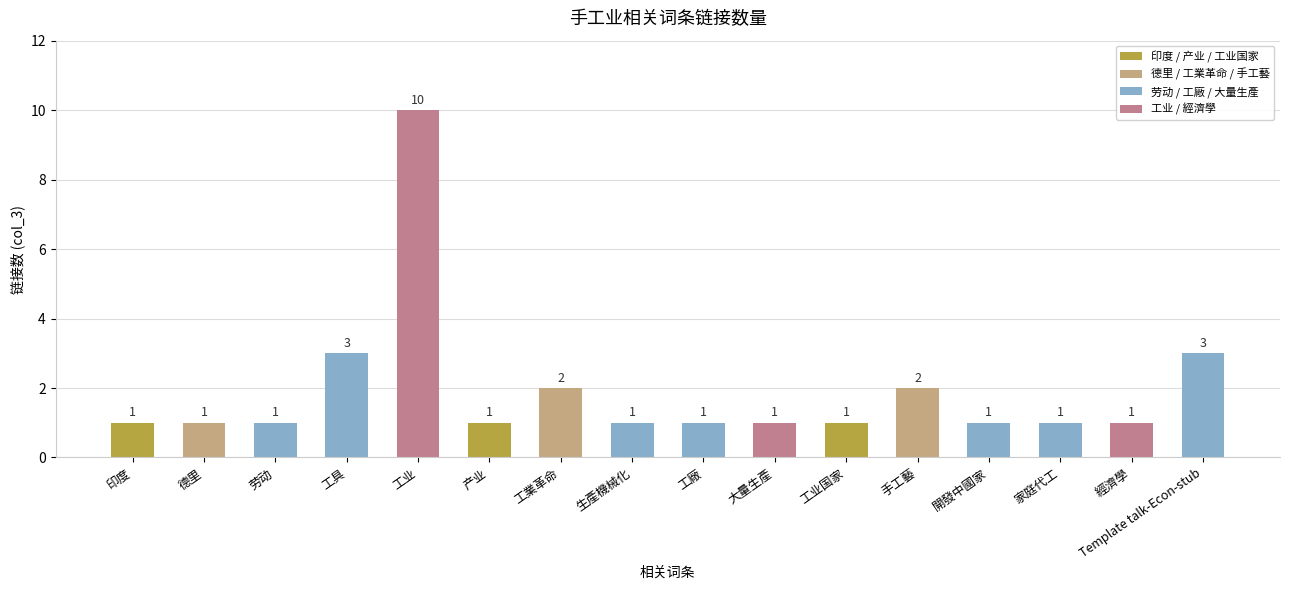

How many data points are above 1?

5